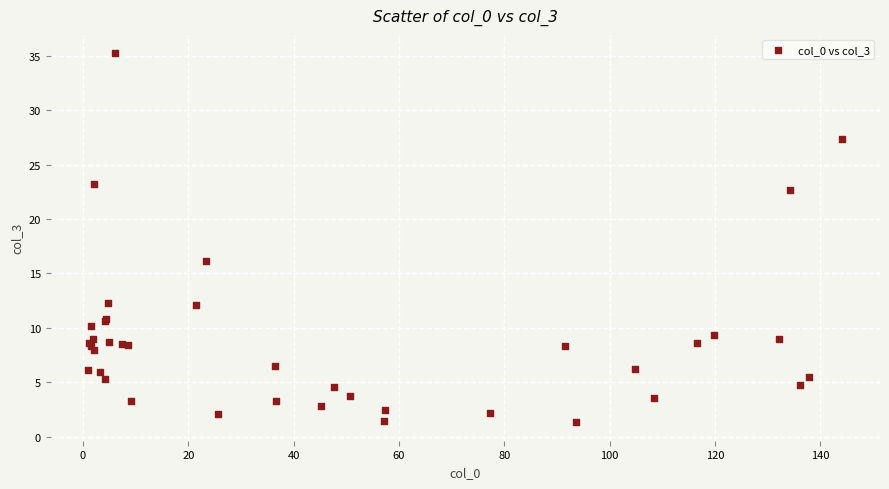

What Y value in the scatter plot is closest to 18?

16.1